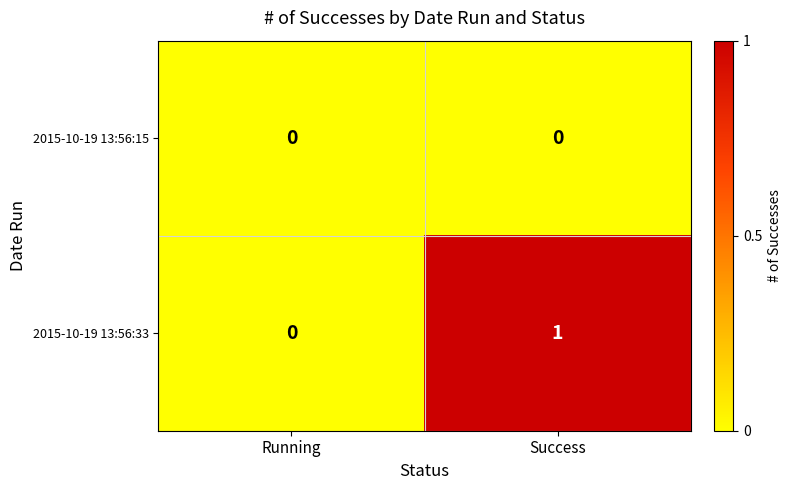

Count the number of data series in this chart.

2